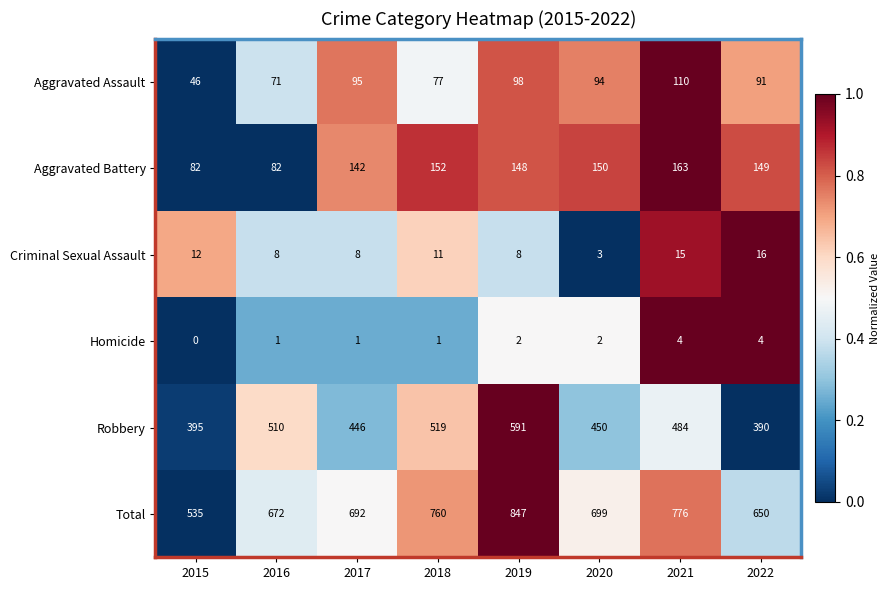

At 2019, list the series in order from smallest to largest.

Homicide, Criminal Sexual Assault, Aggravated Assault, Aggravated Battery, Robbery, Total